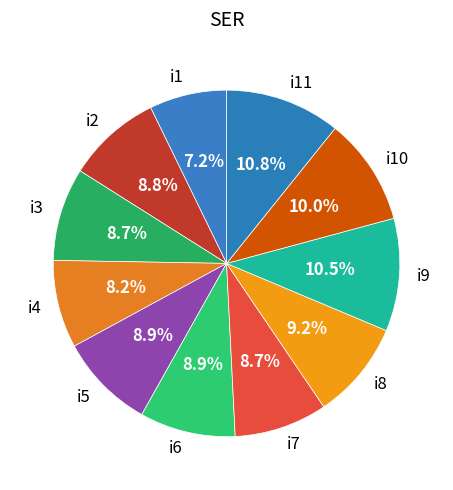

To the nearest percent, what is the difference between the largest and smallest slice percentages?

4%